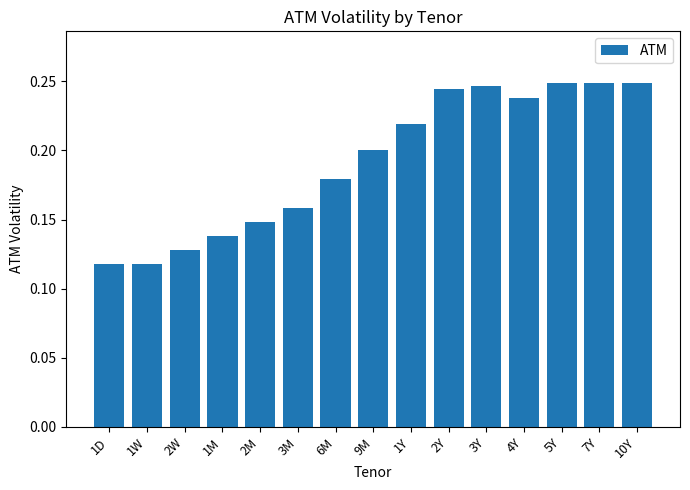

True or false: the data shows 0.2 at 3Y.

True